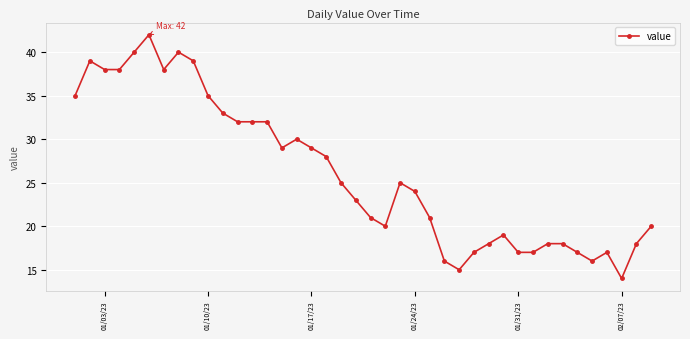

How many series are shown in this chart?

1